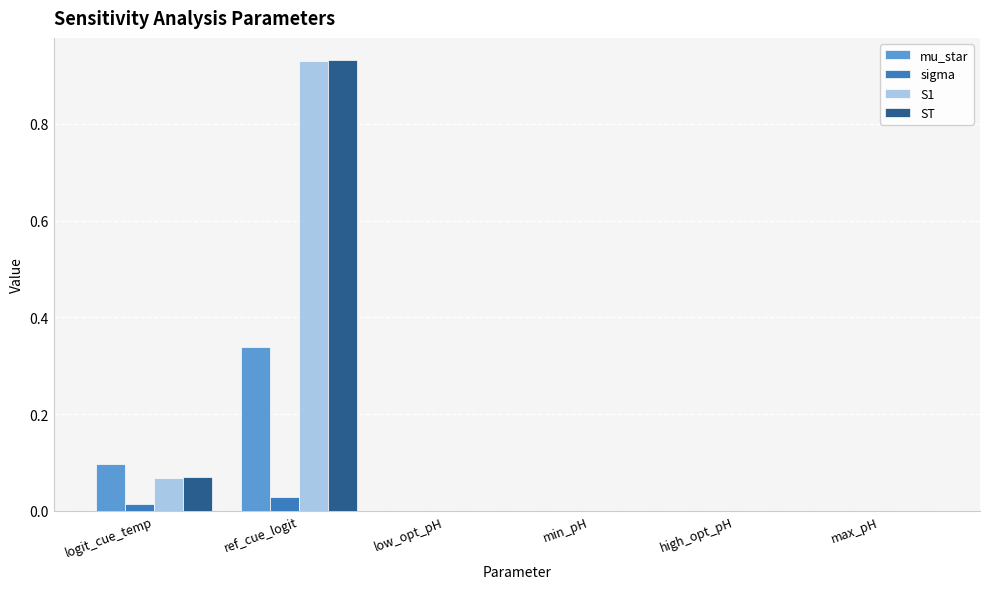

True or false: mu_star has a value of 0.6 at ref_cue_logit.

False